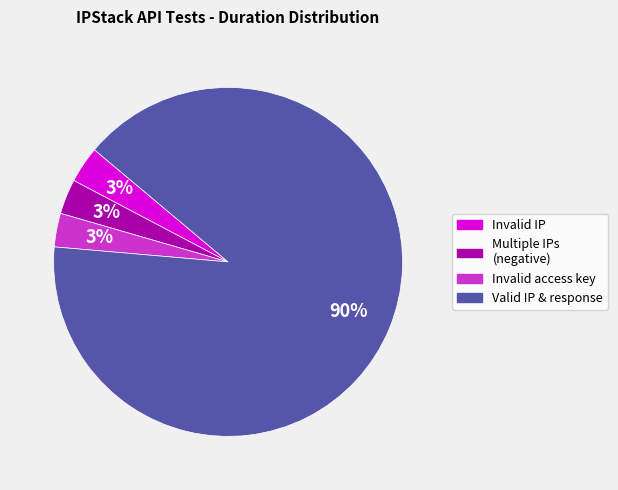

To the nearest percent, what is the average slice percentage?

25%